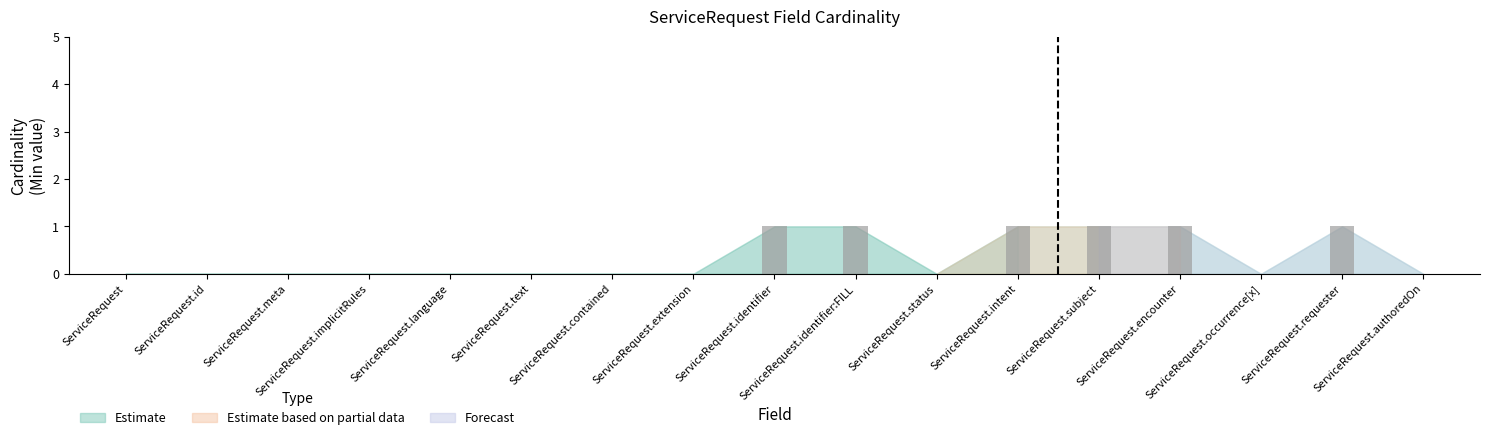

At which category is the sum across all series the highest?

ServiceRequest.identifier